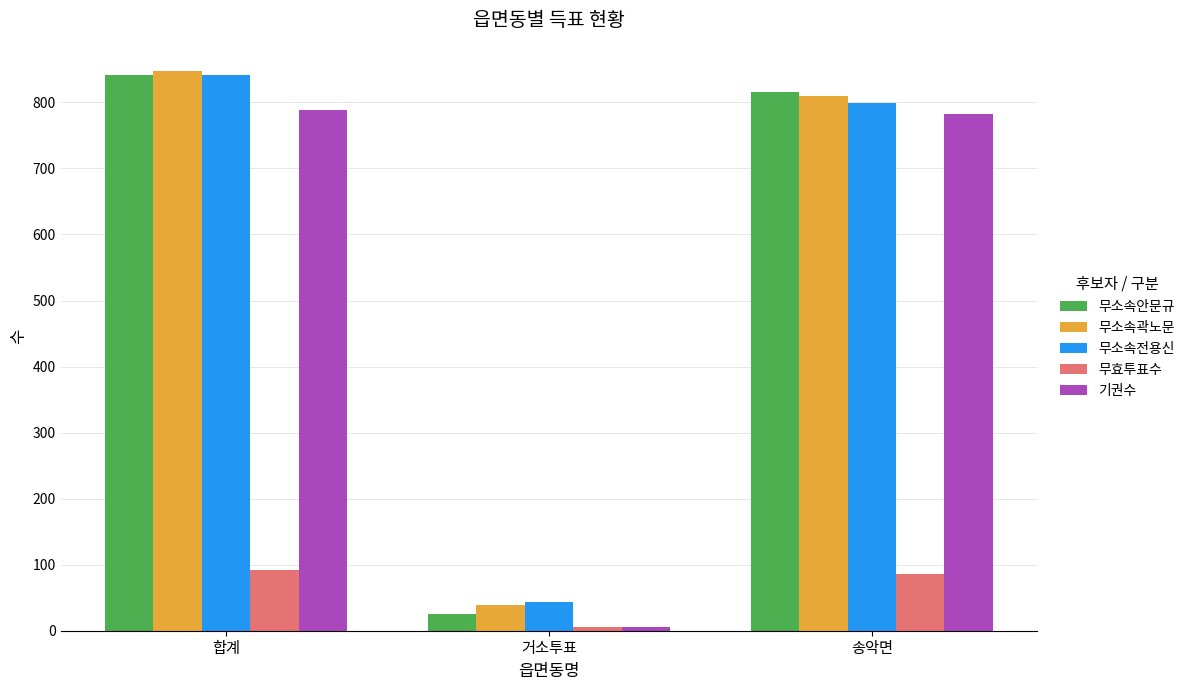

At how many categories does at least one series exceed 699?

2